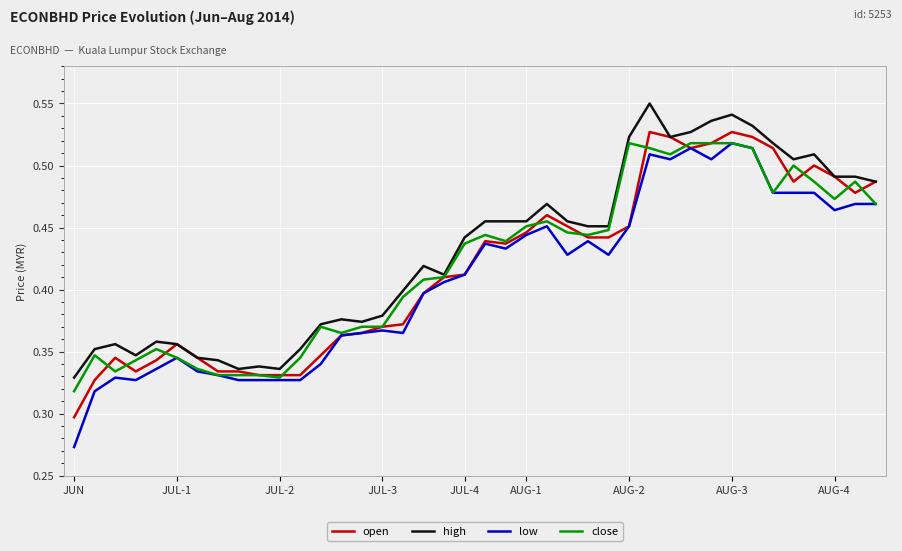

Which series has the widest spread of values?

low